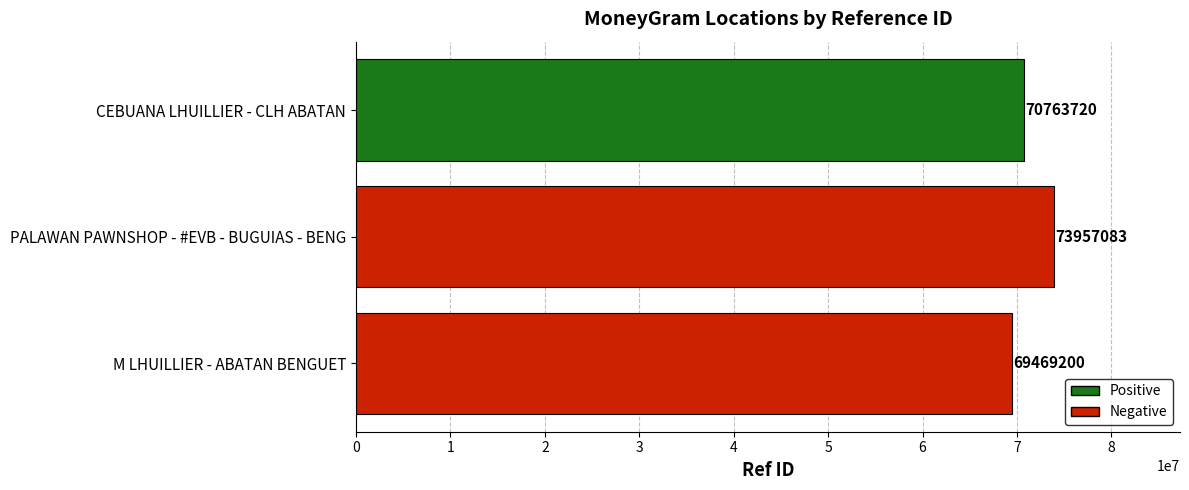

What is the sum of all values?

214190003